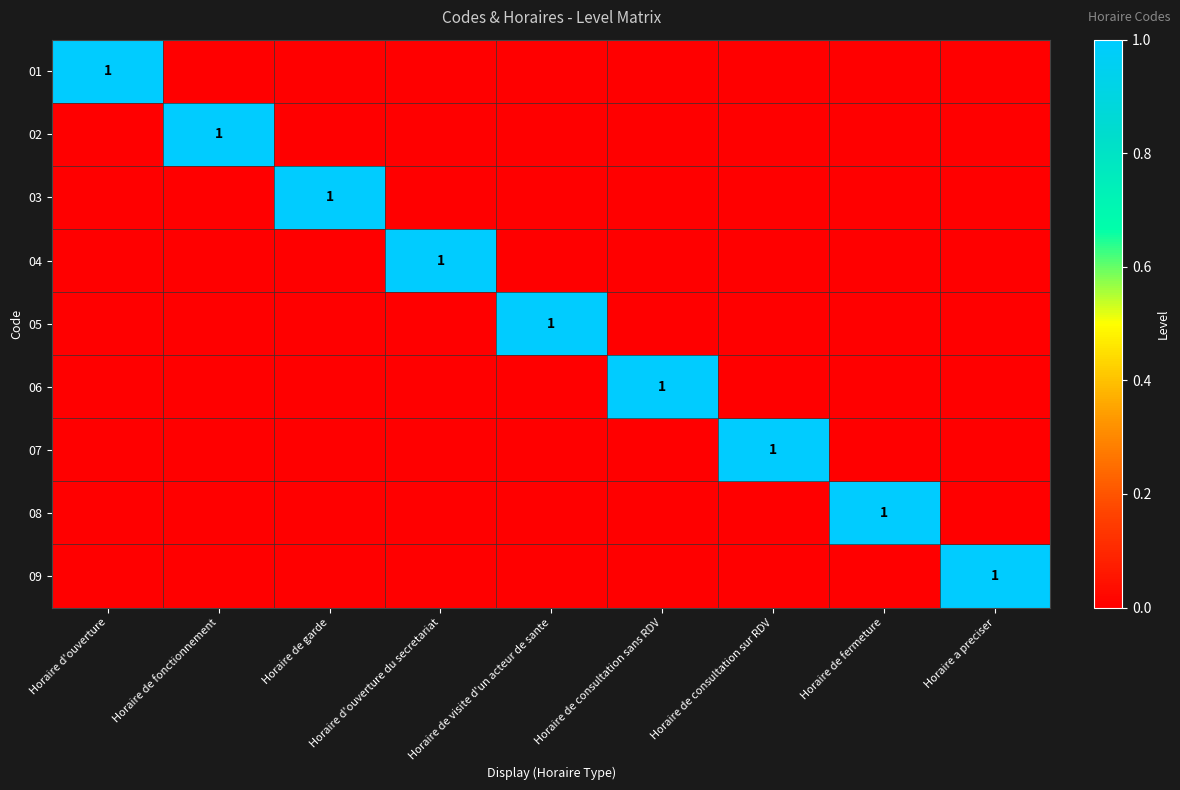

Which has a higher value, Horaire de consultation sans RDV or Horaire de fonctionnement?

Horaire de consultation sans RDV